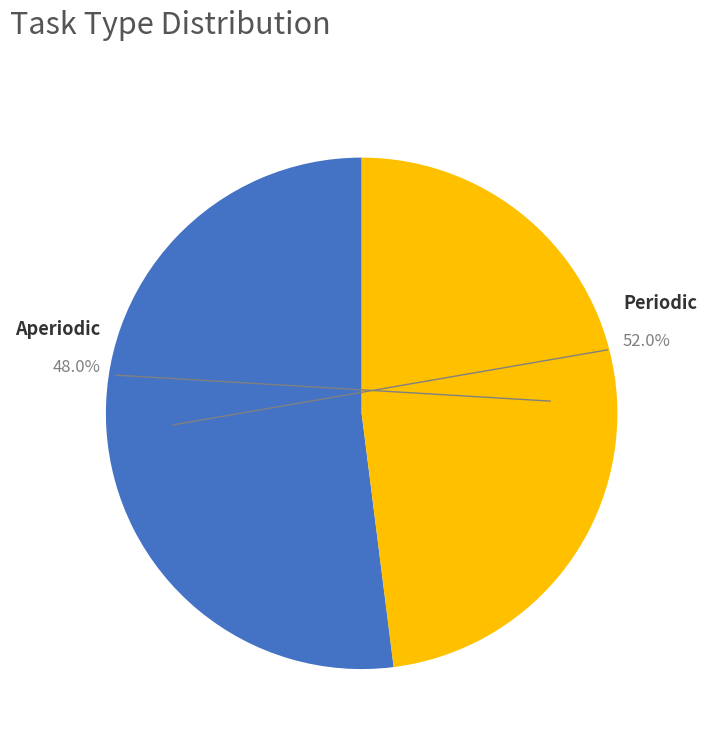

Do Aperiodic and Periodic together represent more than half of the pie?

Yes